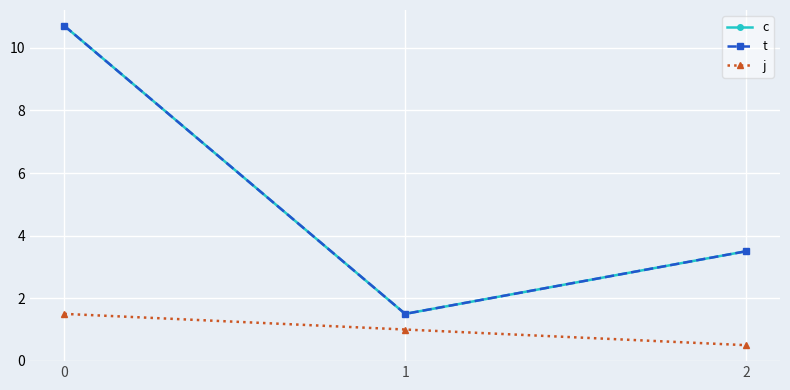

Is this an area chart (filled region under the line)?

No